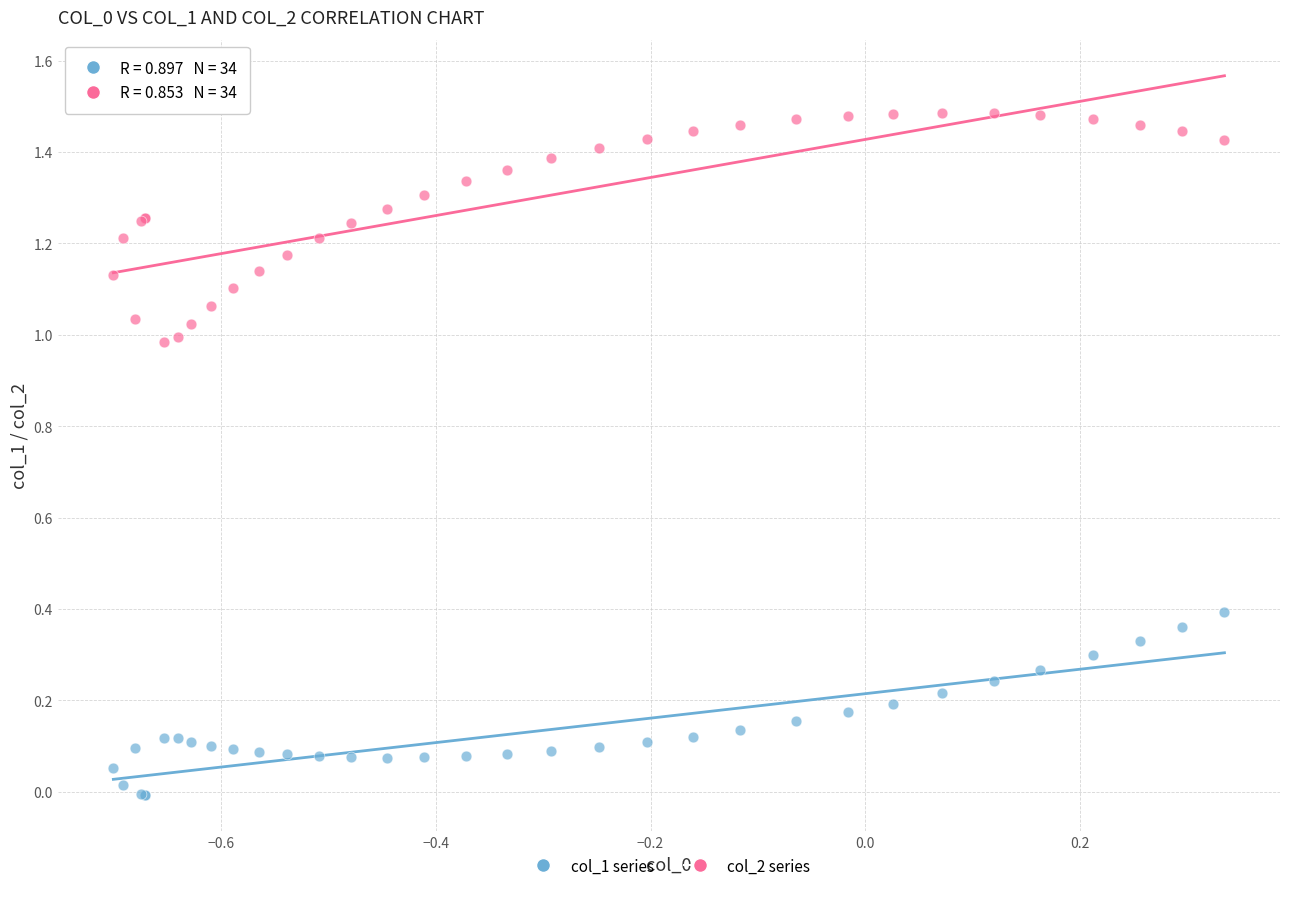

Which series has the widest spread of Y values?

col_2 series